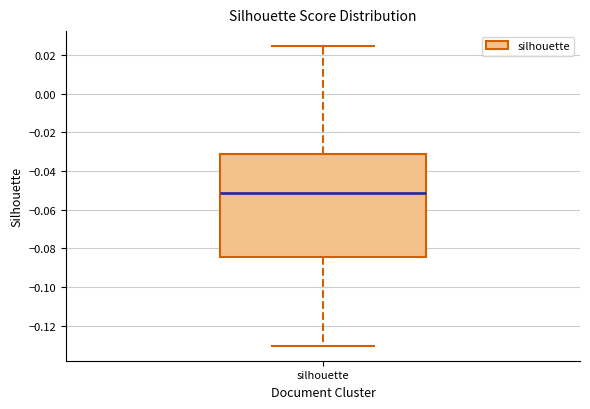

Read this box plot against the y-axis: the position of the median line, the range covered by the box, and the ends of both whiskers. The values are not printed on the chart, so give them approximately, as read against the axis.

median -0.052, box -0.084 to -0.030, whiskers -0.130 to 0.024